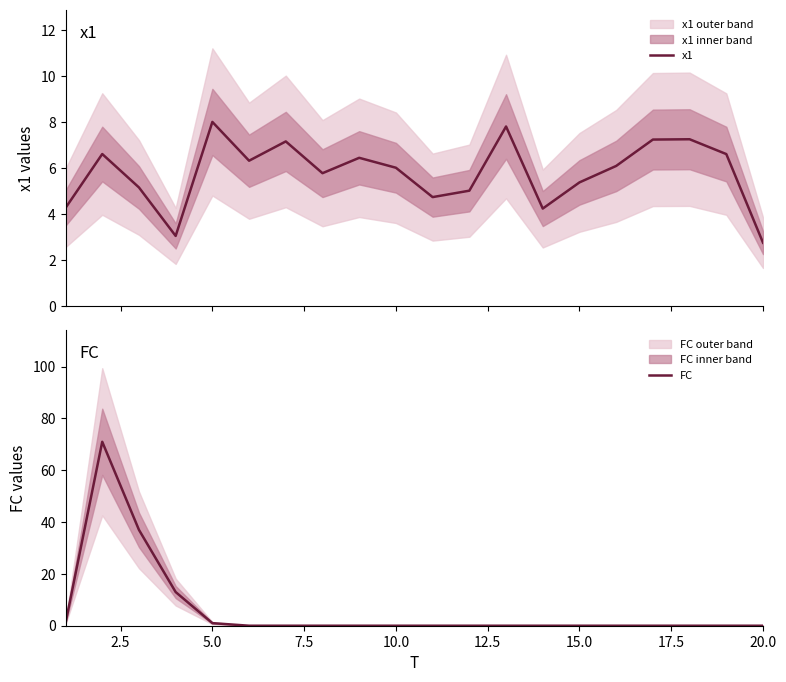

True or false: FC has a value of 36 at 15.0.

False